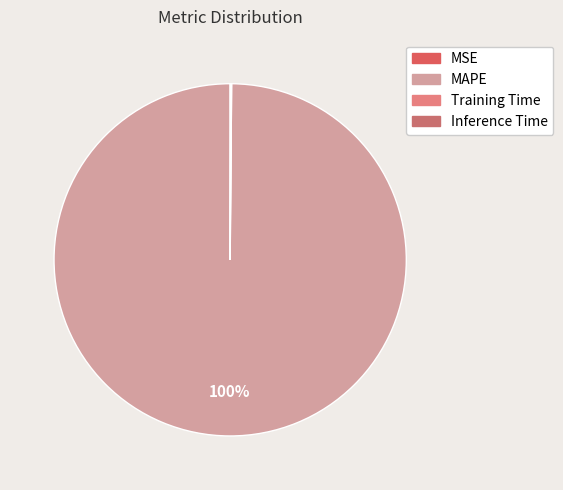

Combined, what portion of the pie is MAPE and Inference Time?

99.9%